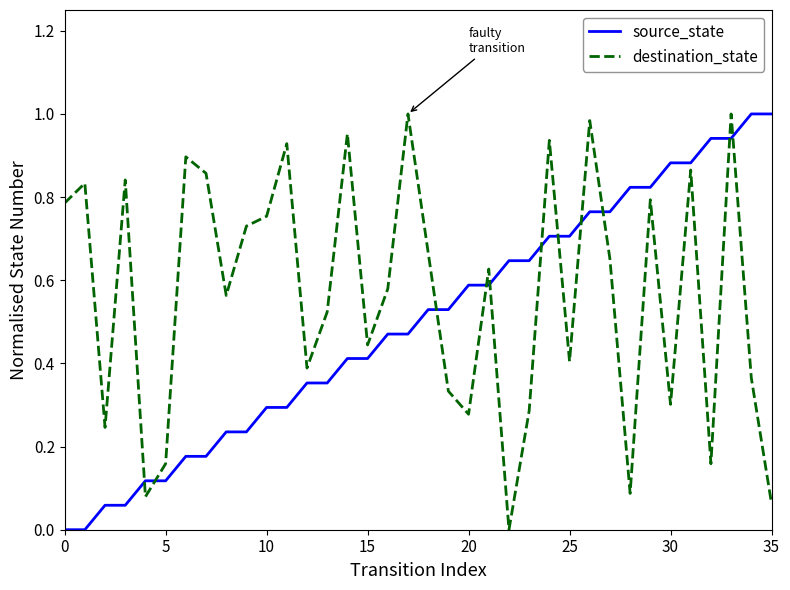

Which series has the largest total across all categories?

destination_state